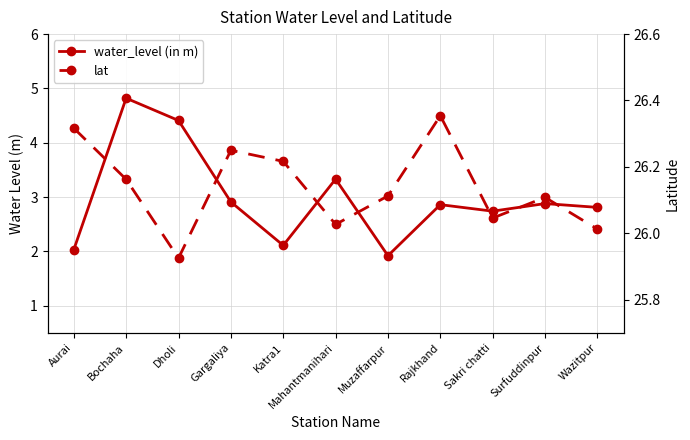

List the labels in order of lat value, largest first.

Rajkhand, Aurai, Gargaliya, Katra1, Bochaha, Muzaffarpur, Surfuddinpur, Sakri chatti, Mahantmanihari, Wazitpur, Dholi